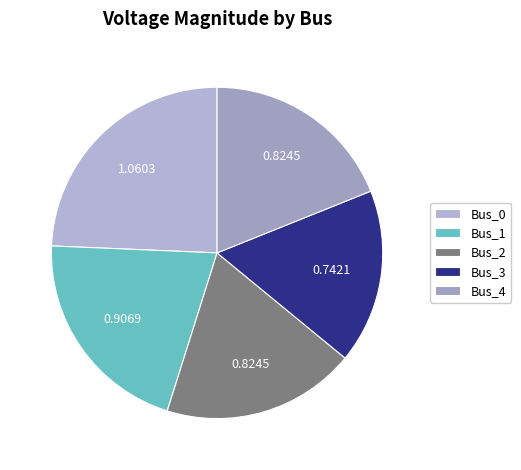

What is the smallest slice in the pie chart?

Bus_3